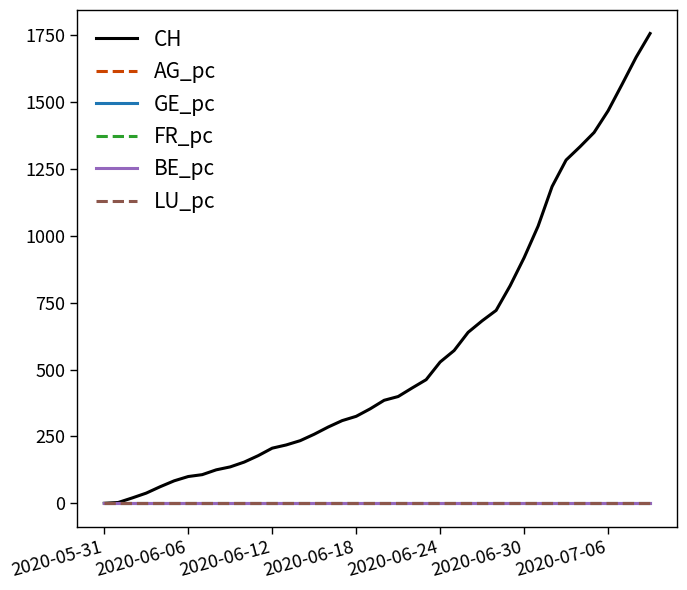

Which series has the largest total across all categories?

CH